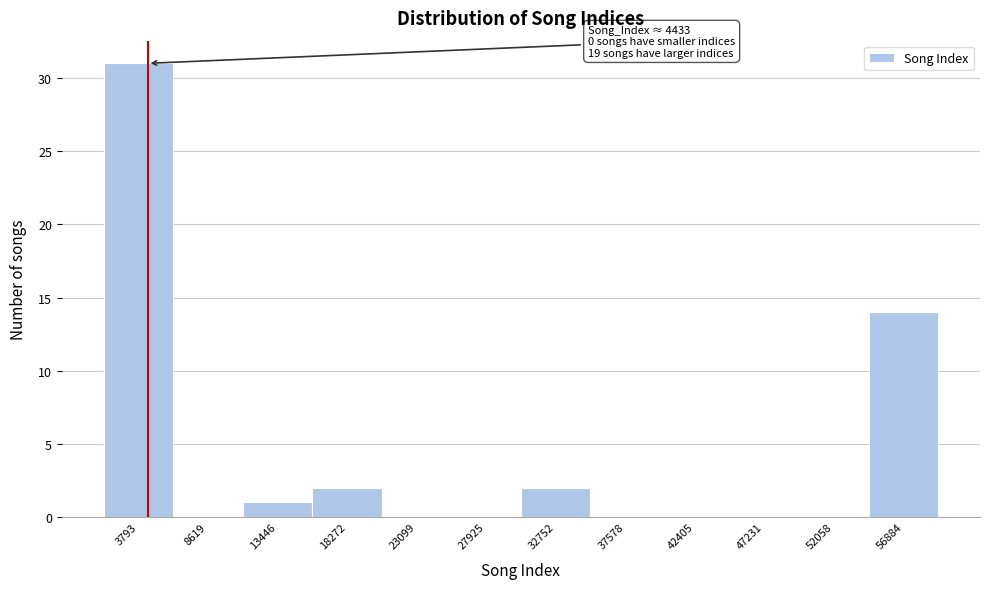

Over which range of the x-axis is the bar tallest?

1500 to 6000